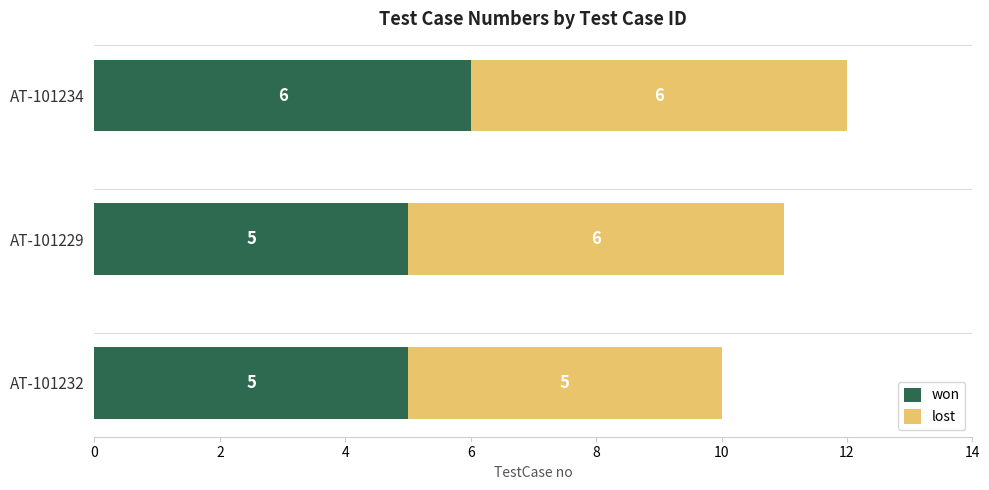

At which category is the sum across all series the highest?

AT-101234